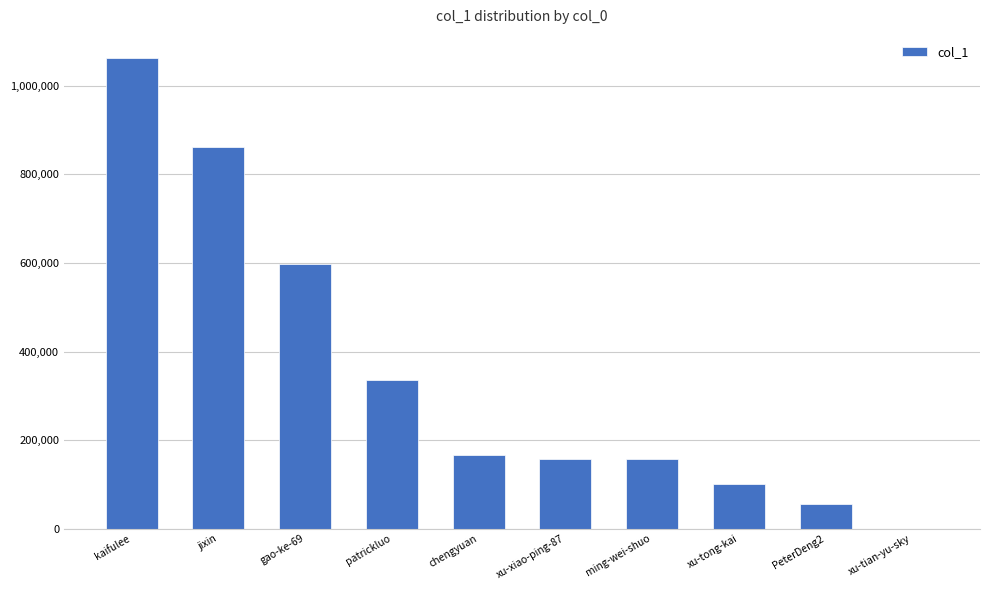

The chart shows a value of 156673 at ming-wei-shuo. True or false?

True